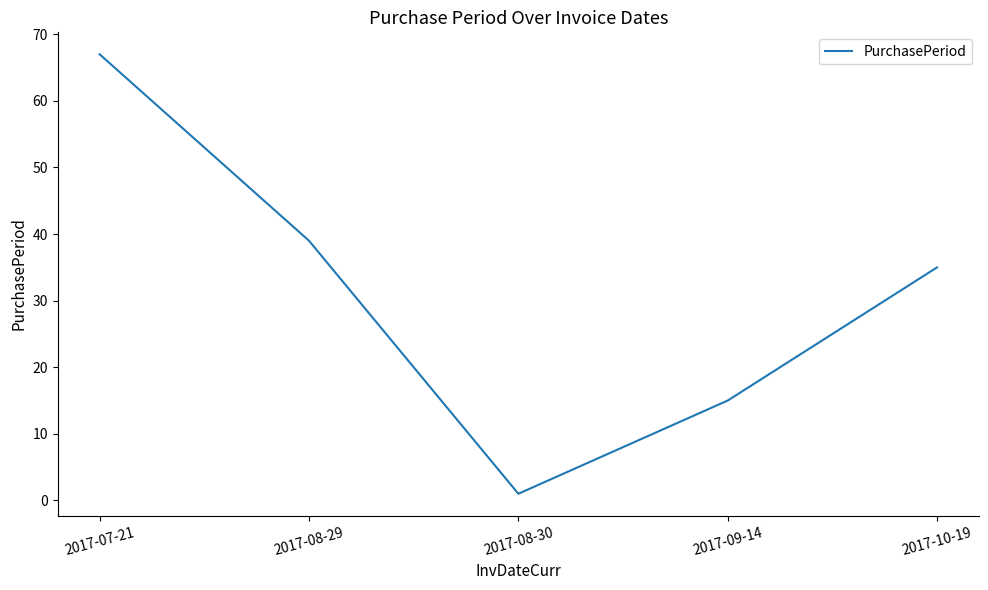

Between 2017-09-14 and 2017-08-29, which is larger?

2017-08-29